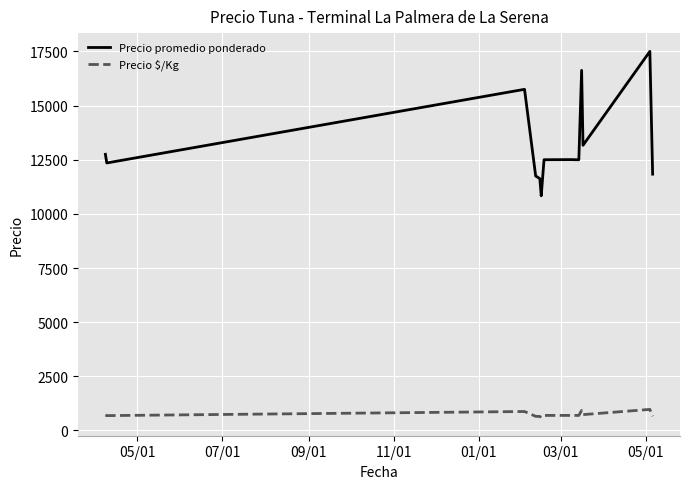

What are all the series names shown in the legend?

Precio promedio ponderado, Precio $/Kg